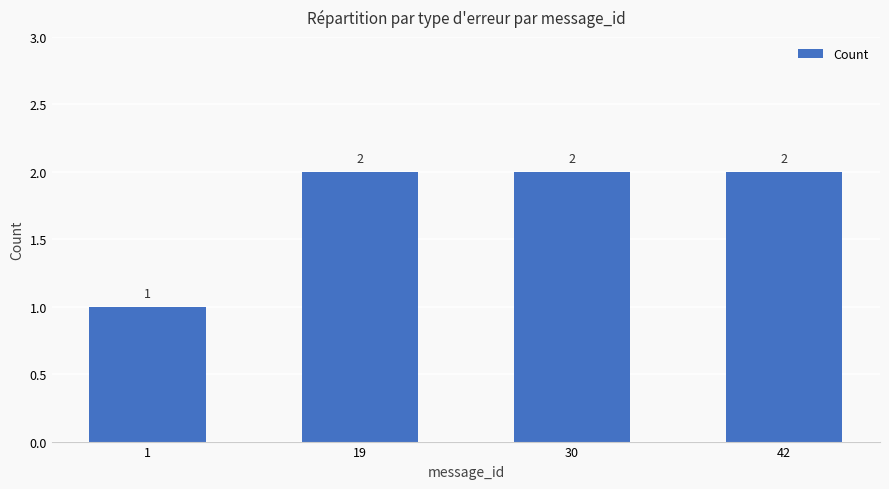

The value at 19 is 3. True or false?

False